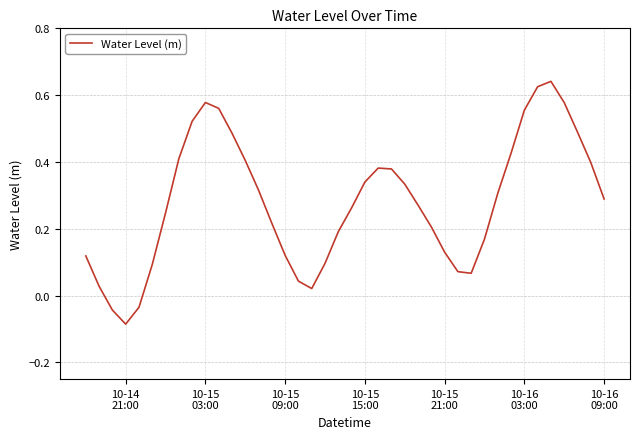

What is the difference between the maximum and minimum values?

0.7